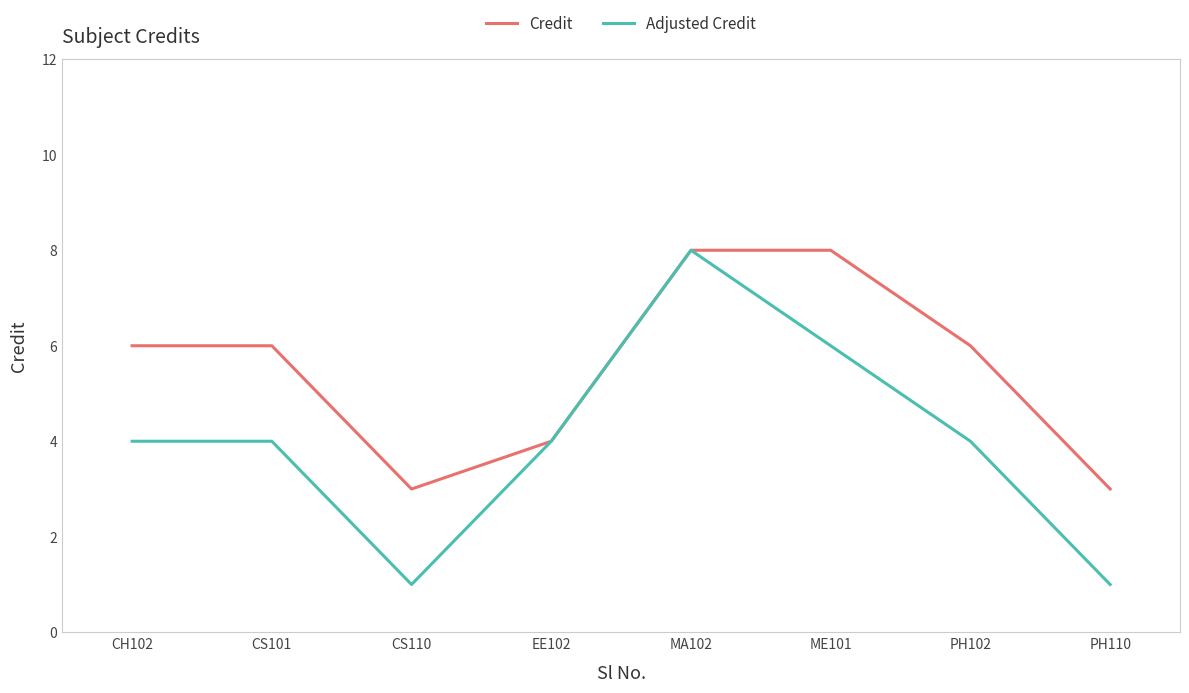

Which series has the widest spread of values?

Adjusted Credit